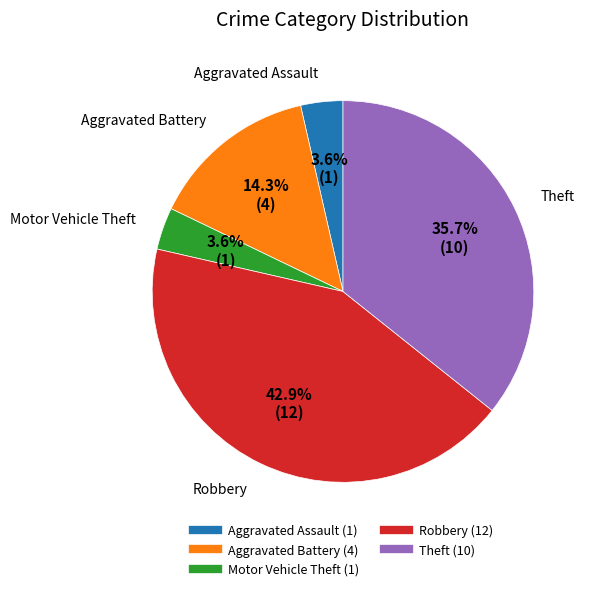

Is it true that Aggravated Battery is 14% of the pie?

True